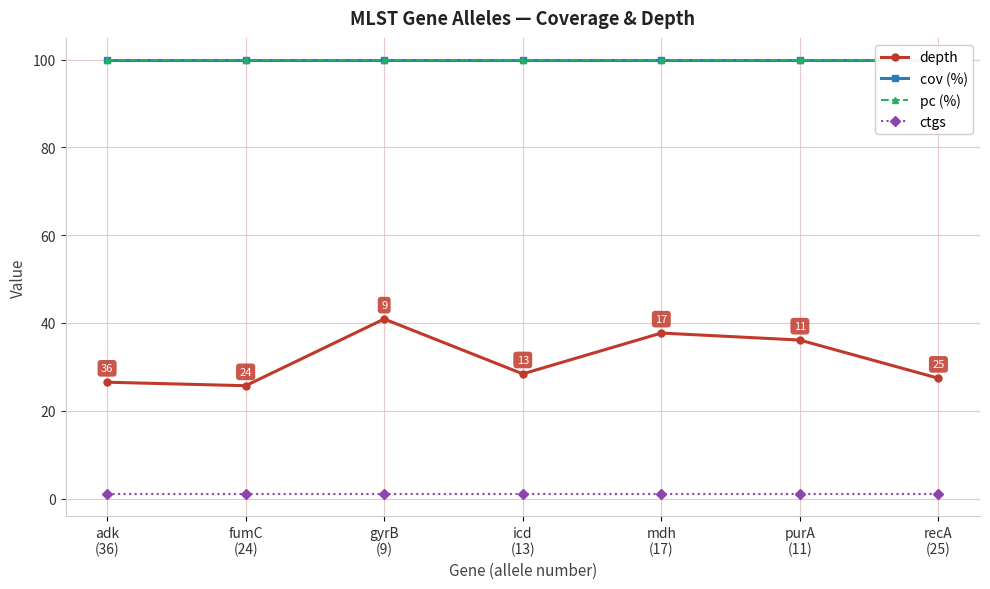

Reading left to right, list all the values displayed in this chart.

depth: adk
(36)=26.5	fumC
(24)=25.7	gyrB
(9)=40.9	icd
(13)=28.4	mdh
(17)=37.7	purA
(11)=36.1	recA
(25)=27.4
cov (%): adk
(36)=100.0	fumC
(24)=100.0	gyrB
(9)=100.0	icd
(13)=100.0	mdh
(17)=100.0	purA
(11)=100.0	recA
(25)=100.0
pc (%): adk
(36)=100.0	fumC
(24)=100.0	gyrB
(9)=100.0	icd
(13)=100.0	mdh
(17)=100.0	purA
(11)=100.0	recA
(25)=100.0
ctgs: adk
(36)=1.0	fumC
(24)=1.0	gyrB
(9)=1.0	icd
(13)=1.0	mdh
(17)=1.0	purA
(11)=1.0	recA
(25)=1.0